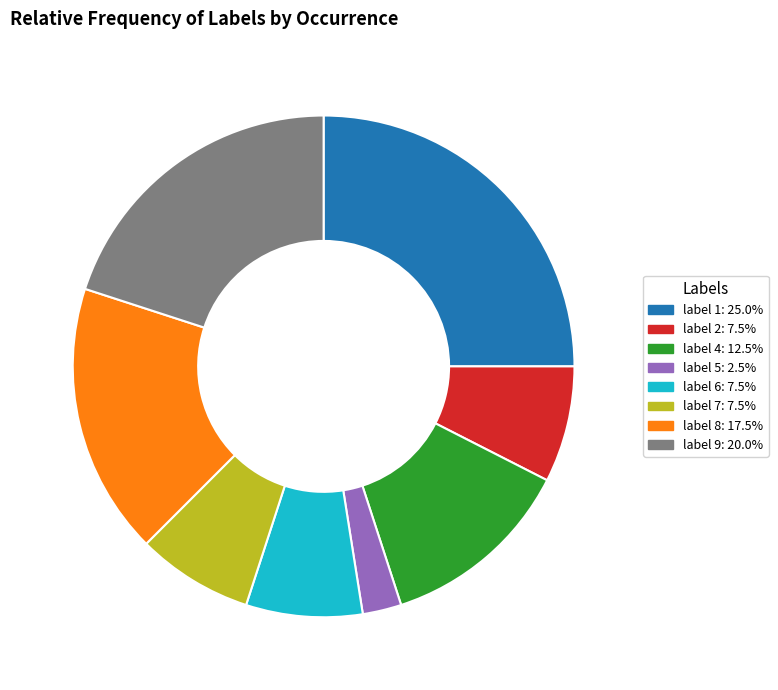

What is the ratio of the value at label 7: 7.5% to the value at label 8: 17.5%?

0.4